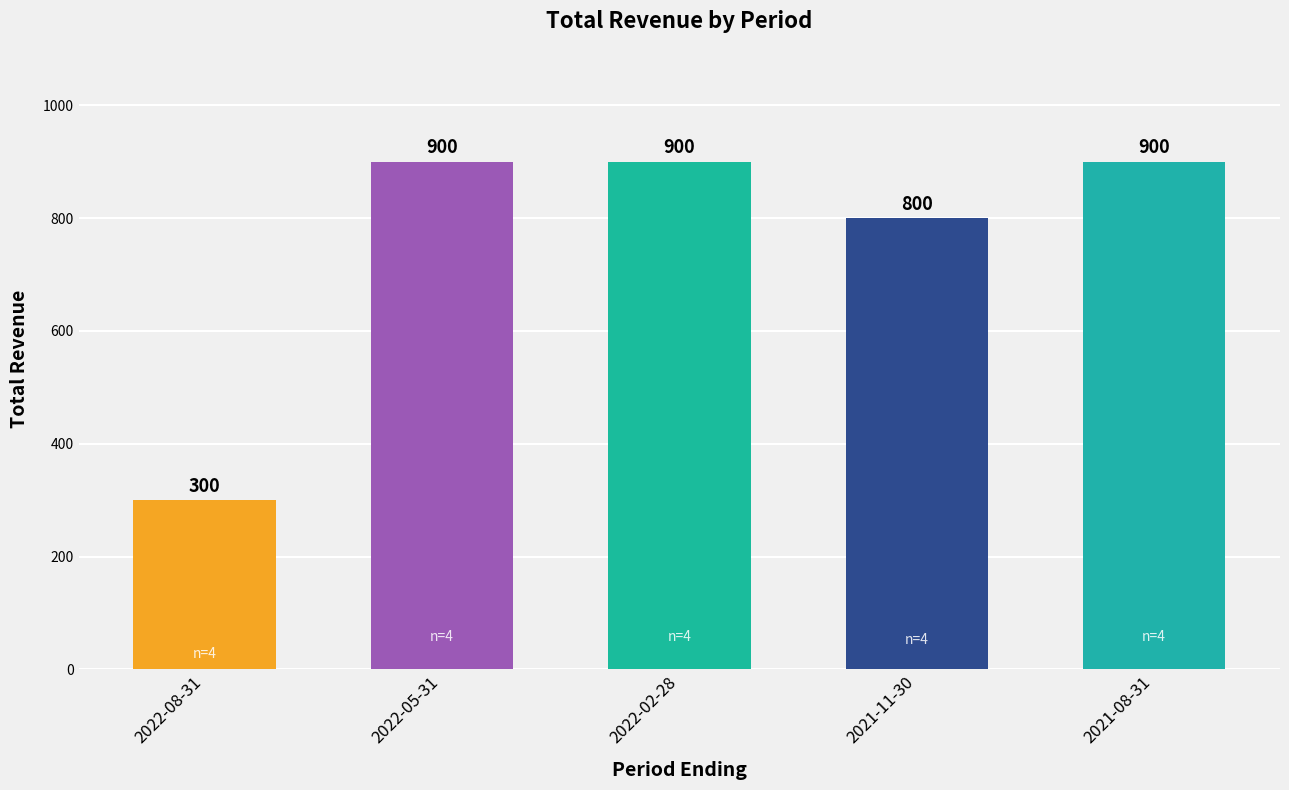

How many values are between 800 and 900?

4